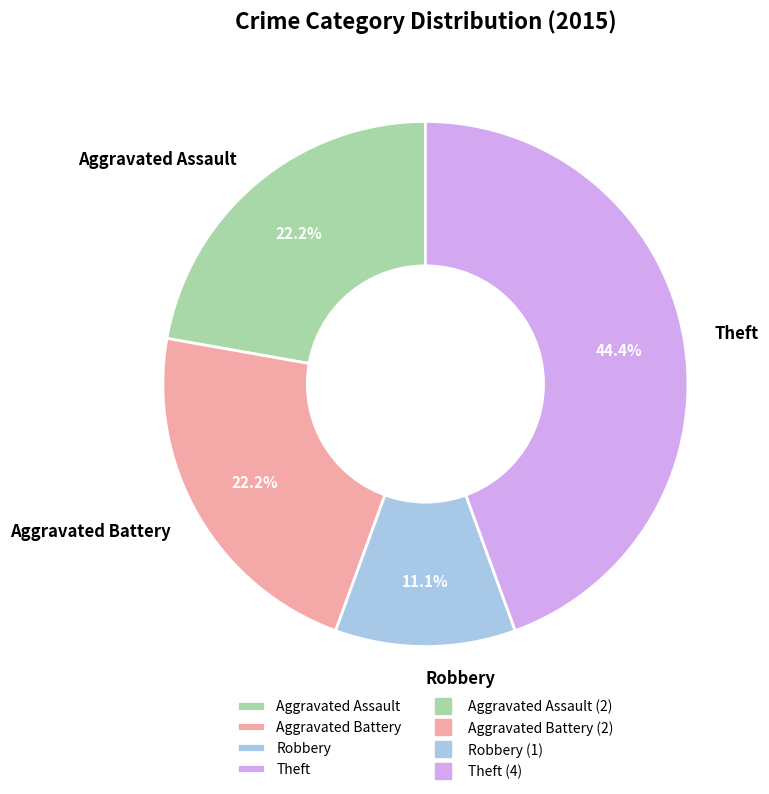

To the nearest percent, what percentage of the pie is Aggravated Assault?

22%